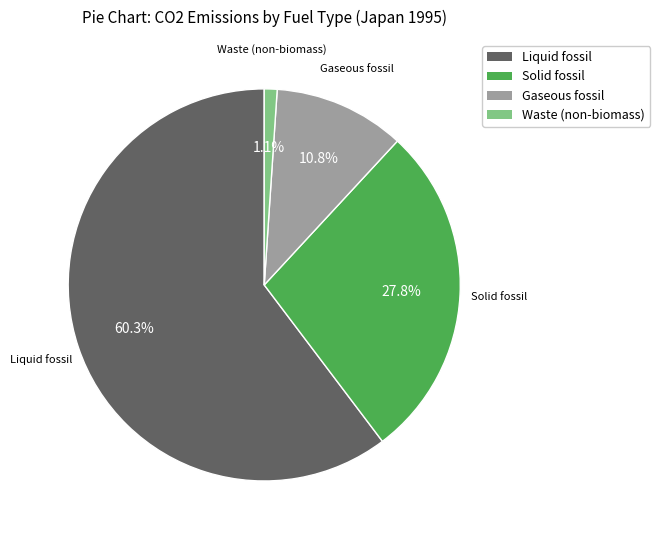

How much of the chart is everything except Liquid fossil?

39.7%